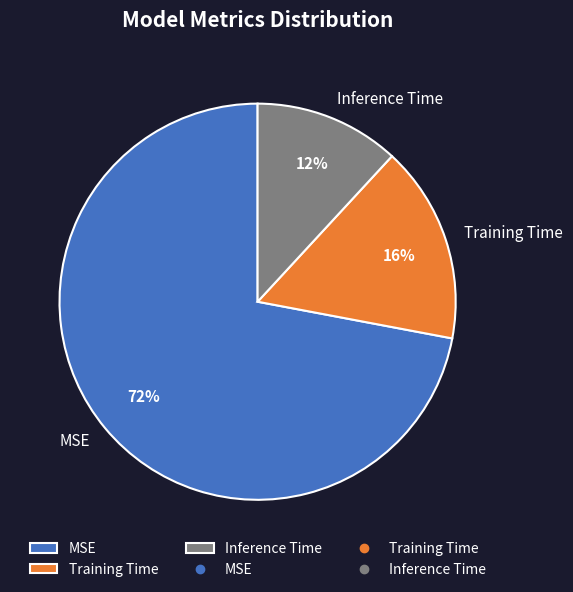

Which slice represents more than half of the pie?

MSE